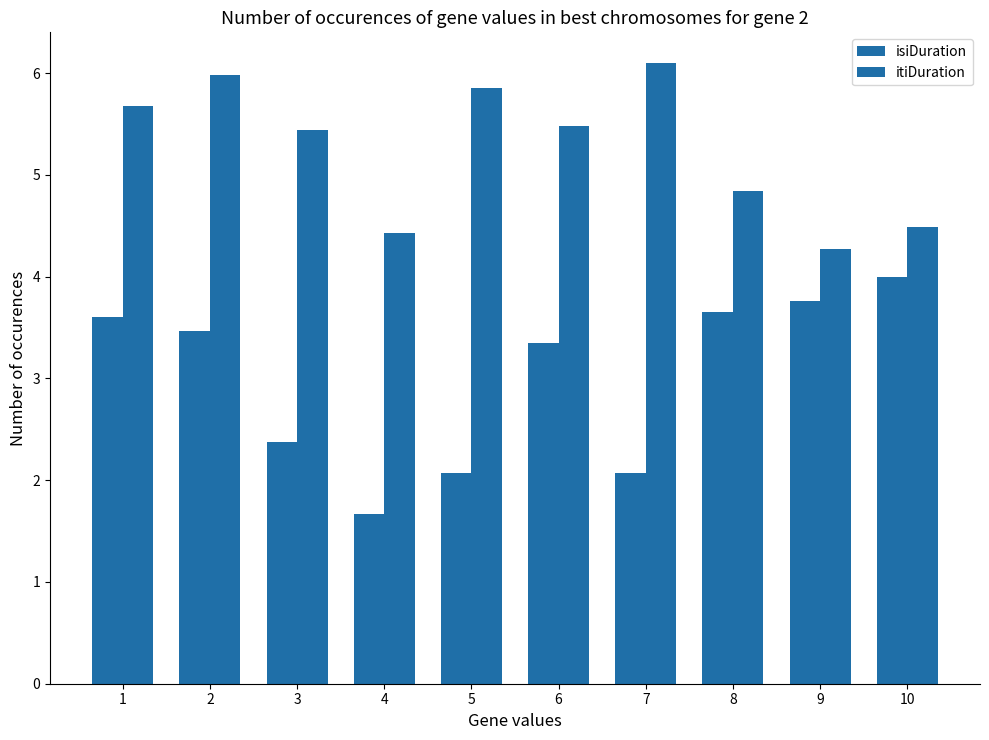

How many values in the isiDuration series are below 3?

4